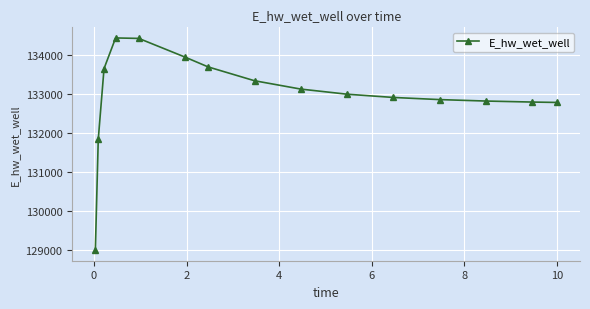

What is the value of the 15th point from the left?

132777.8